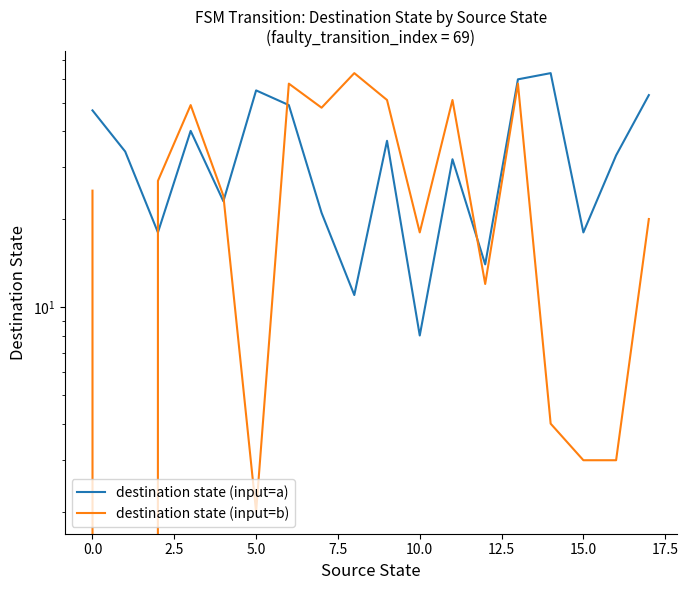

Reading right to left, list all the values displayed in this chart.

destination state (input=a): 53	33	18	63	60	14	32	8	37	11	21	49	55	23	40	18	34	47
destination state (input=b): 20	3	3	4	58	12	51	18	51	63	48	58	2	24	49	27	0	25